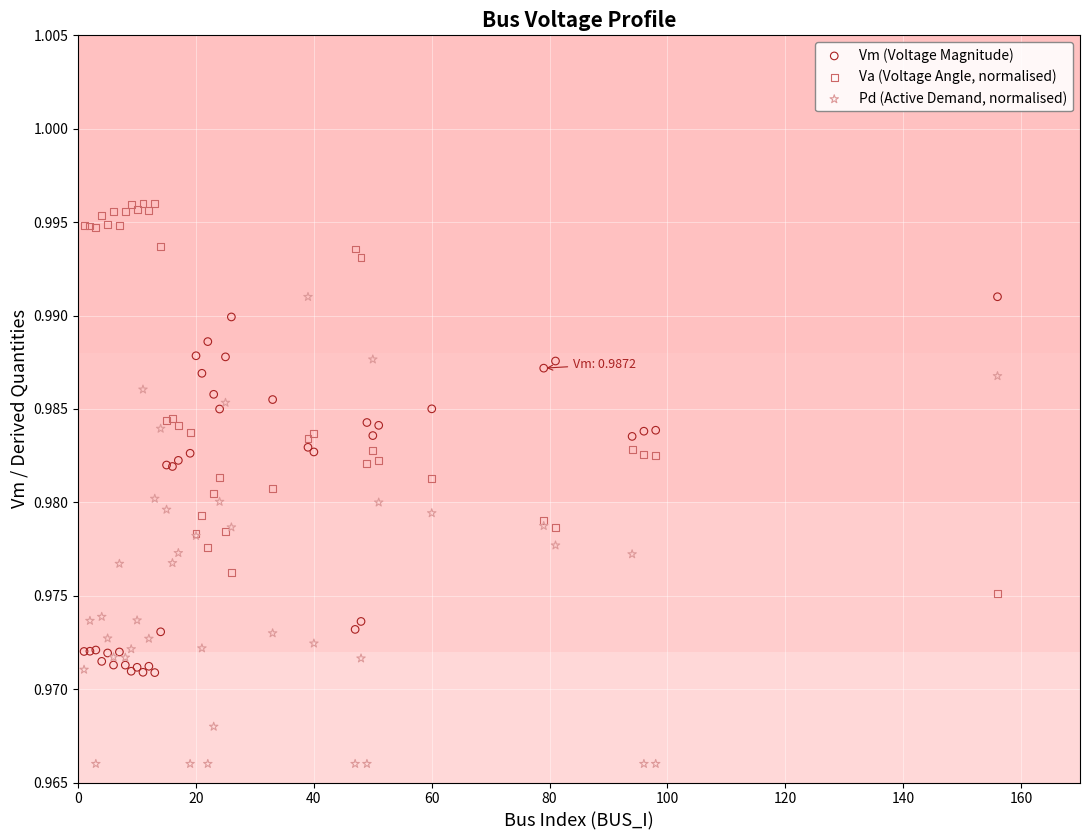

Which series reaches the minimum Y coordinate?

Pd (Active Demand, normalised)